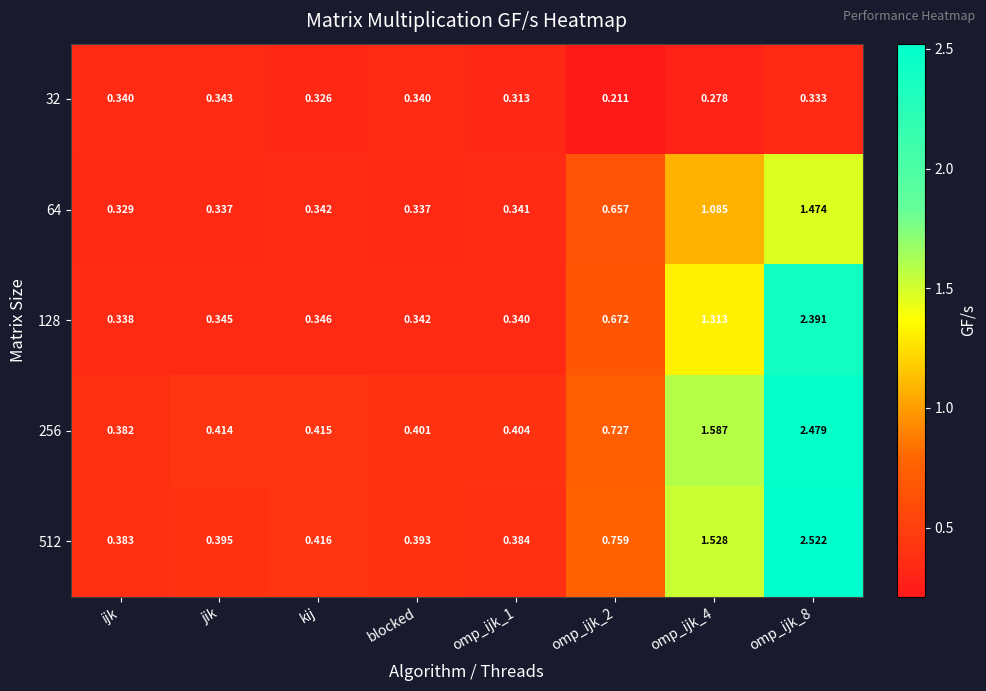

Count the number of data series in this chart.

5